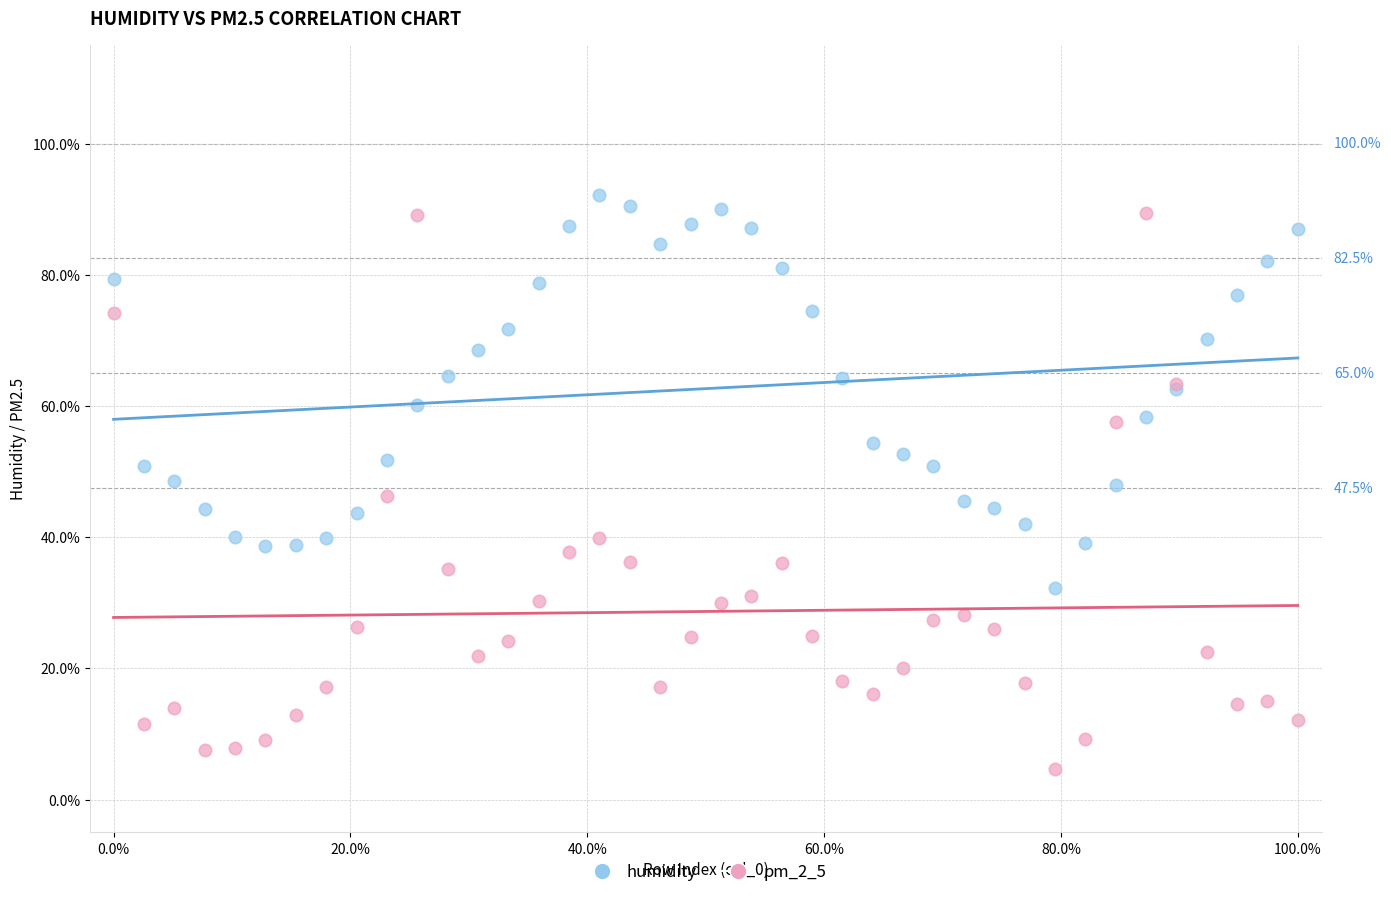

What is the X range (max minus min) for the scatter plot?

100.0